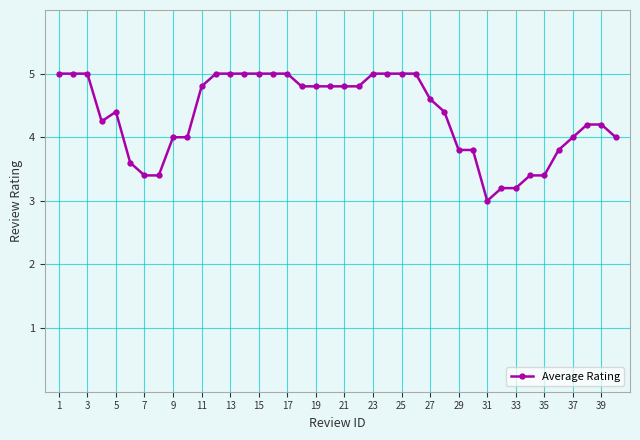

What is the value of the 24th point from the left?

5.0